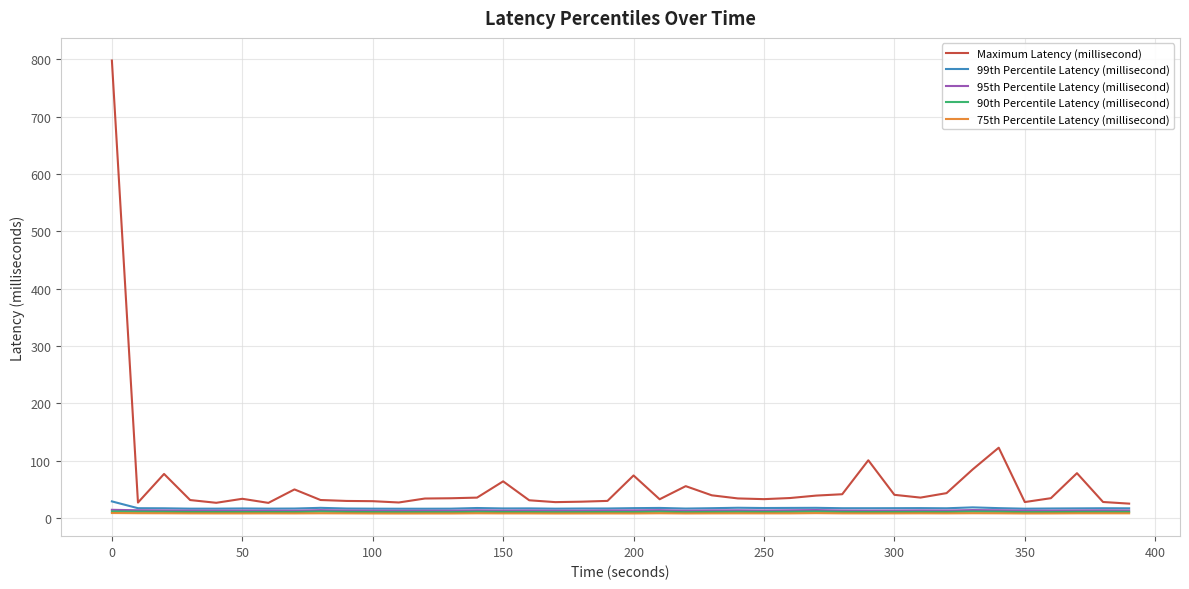

Which series has the largest total across all categories?

Maximum Latency (millisecond)